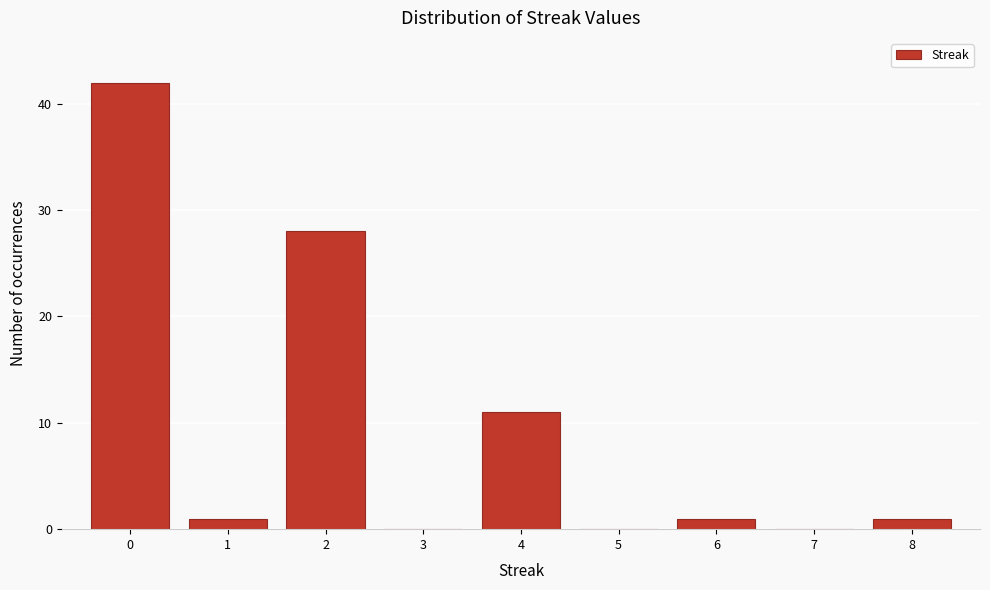

Over which range of the x-axis is the bar tallest?

-0.5 to 0.5